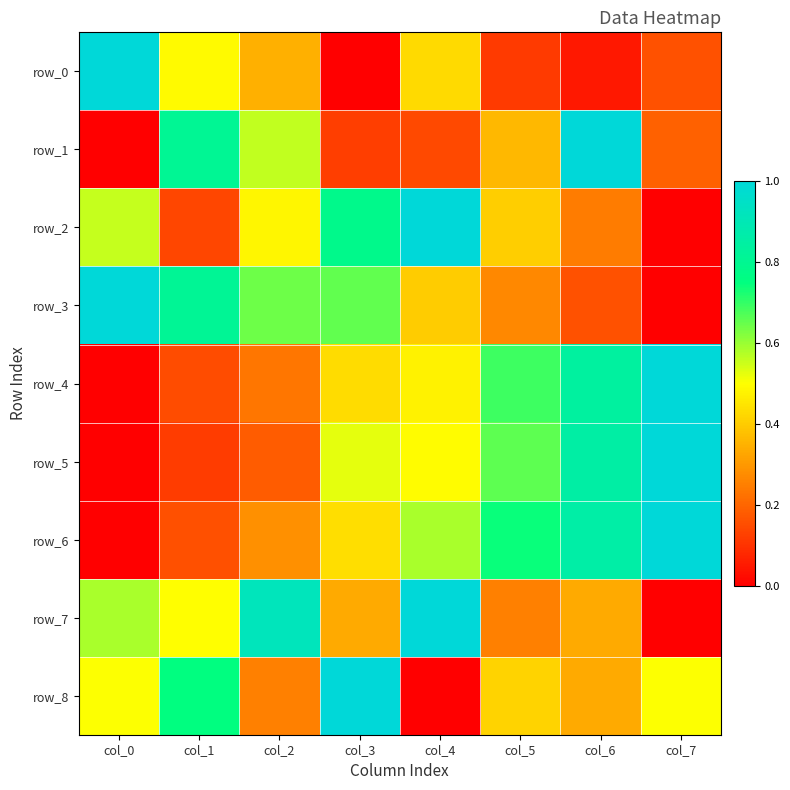

What is the total value across all series at col_4?

4.5